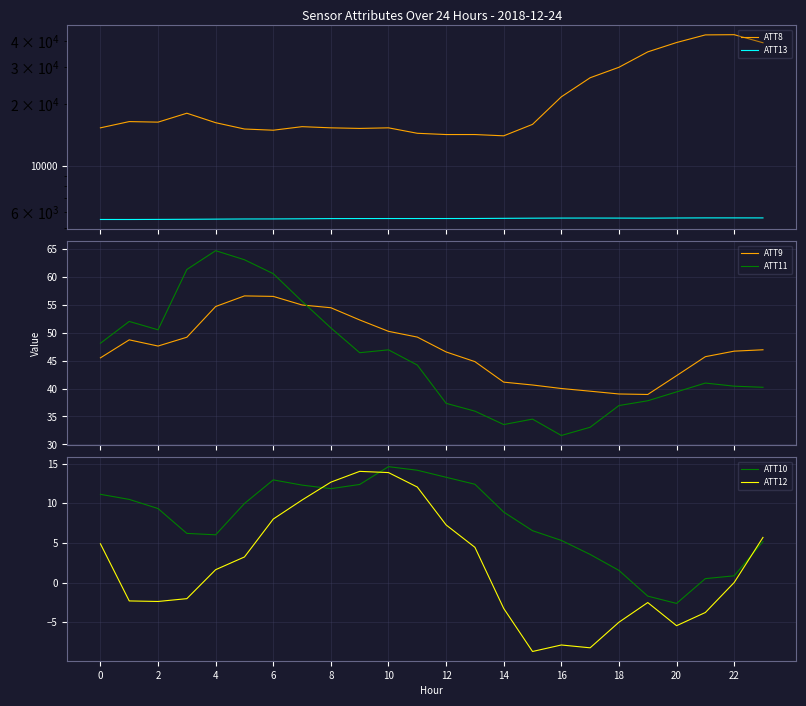

What is the maximum value shown in the chart?

43100.0